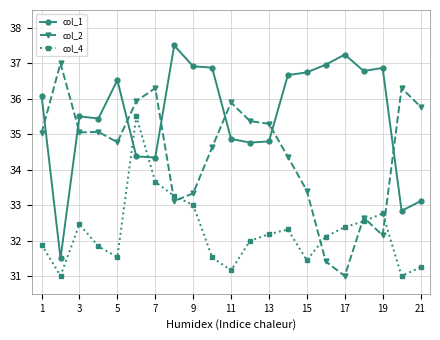

Rank the series by their average value, from highest to lowest.

col_1, col_2, col_4